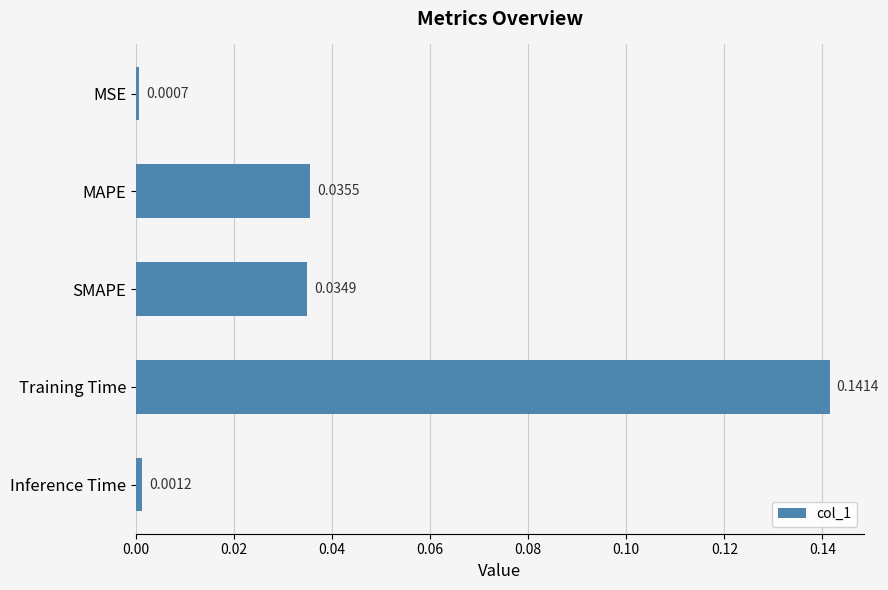

At which category does the chart reach its minimum across all series?

MSE